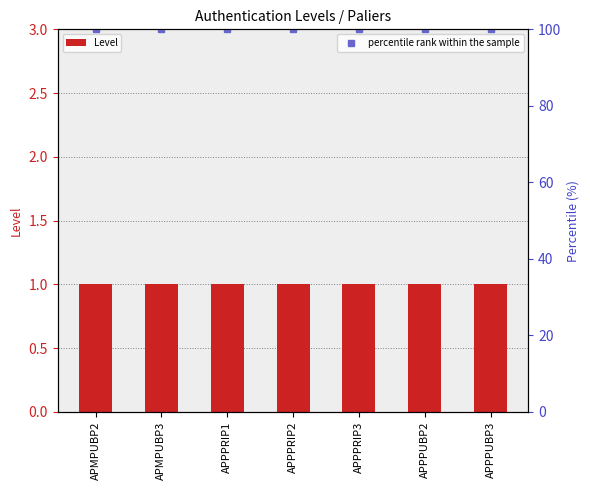

Reading left to right, list all the values displayed in this chart.

Level: APMPUBP2=1	APMPUBP3=1	APPPRIP1=1	APPPRIP2=1	APPPRIP3=1	APPPUBP2=1	APPPUBP3=1
percentile rank within the sample: APMPUBP2=100	APMPUBP3=100	APPPRIP1=100	APPPRIP2=100	APPPRIP3=100	APPPUBP2=100	APPPUBP3=100